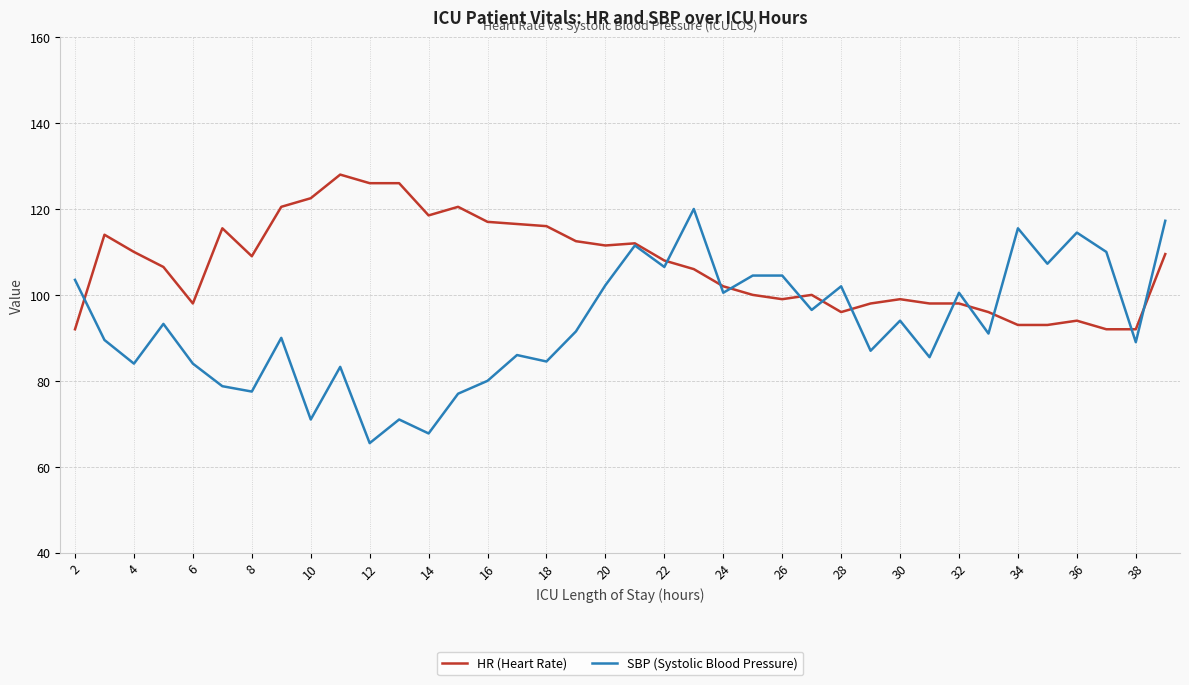

Which series has the largest range (max minus min)?

SBP (Systolic Blood Pressure)